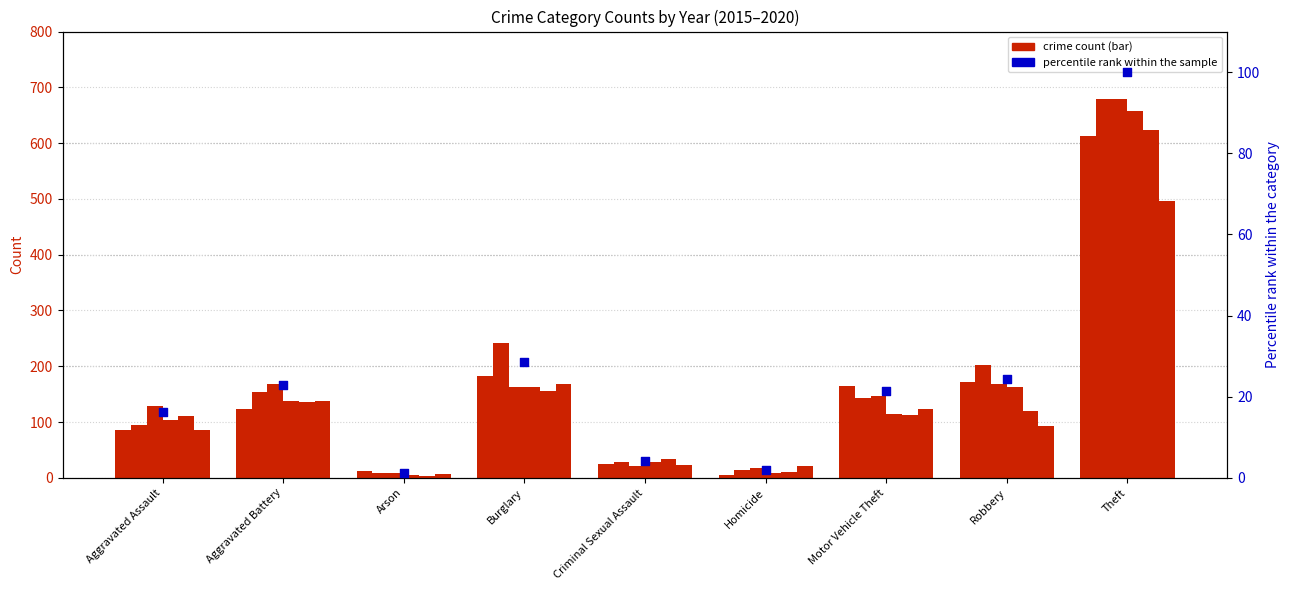

Between Burglary and Aggravated Assault, which is larger?

Burglary